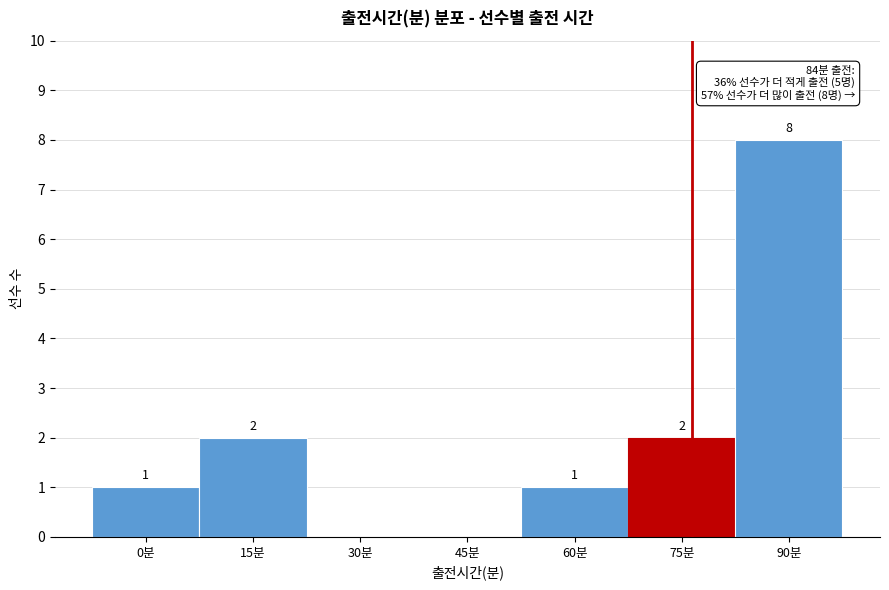

Reading left to right, transcribe all the data shown in this chart.

0분=1	15분=2	30분=0	45분=0	60분=1	75분=2	90분=8